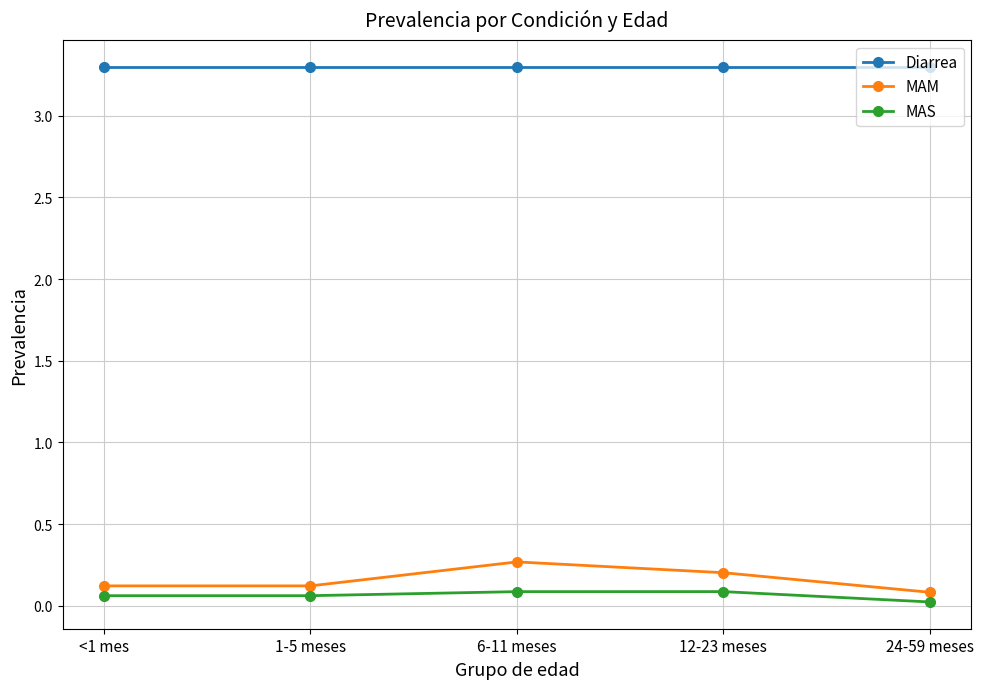

What position from the left is 6-11 meses?

3